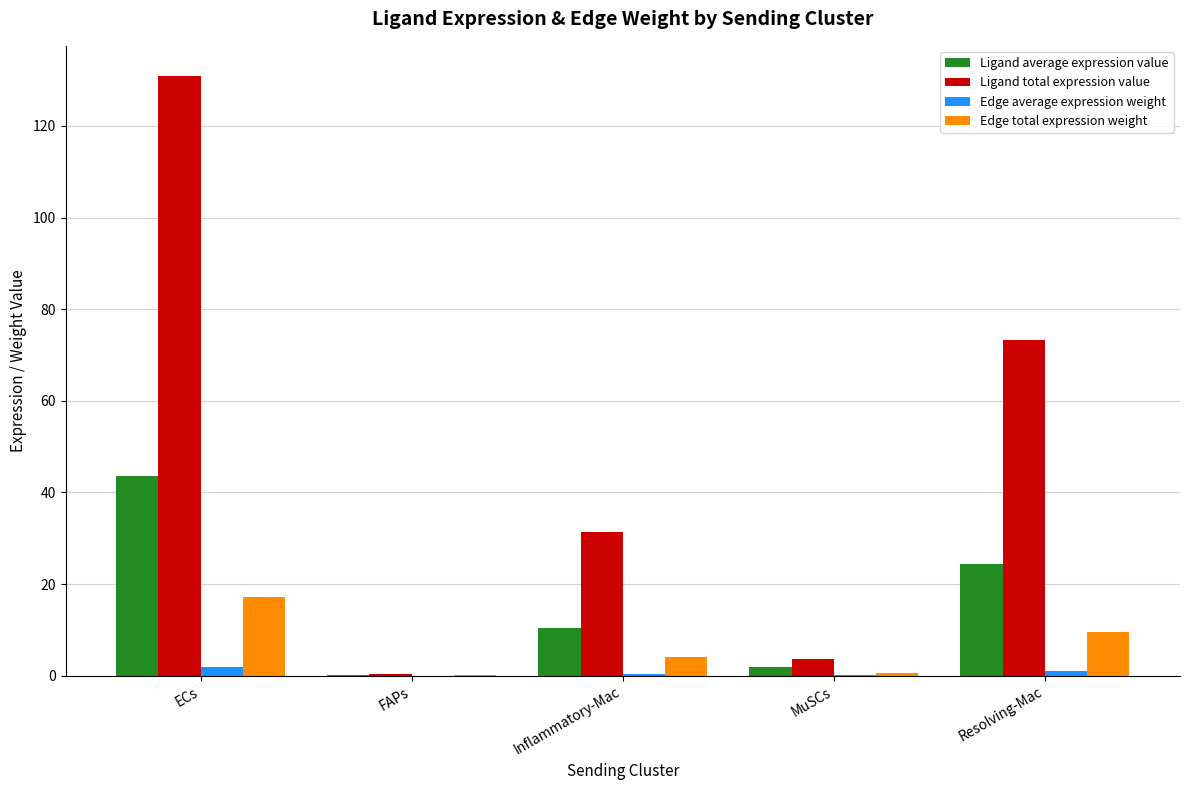

The value of Ligand total expression value at MuSCs is 3.7. True or false?

True